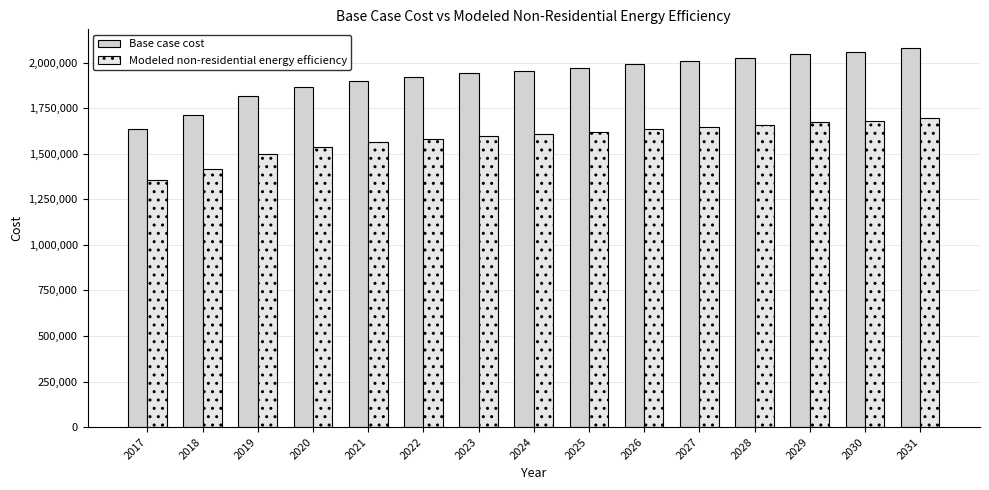

At 2026, list the series in order from largest to smallest.

Base case cost, Modeled non-residential energy efficiency